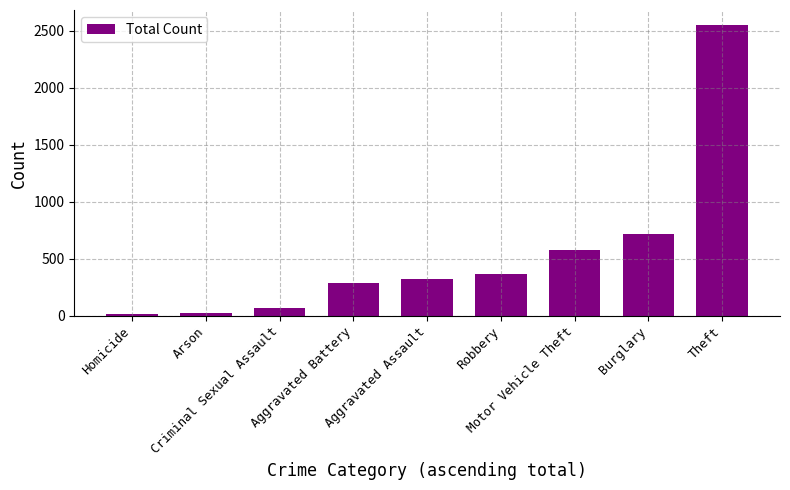

How many values are below 323?

4